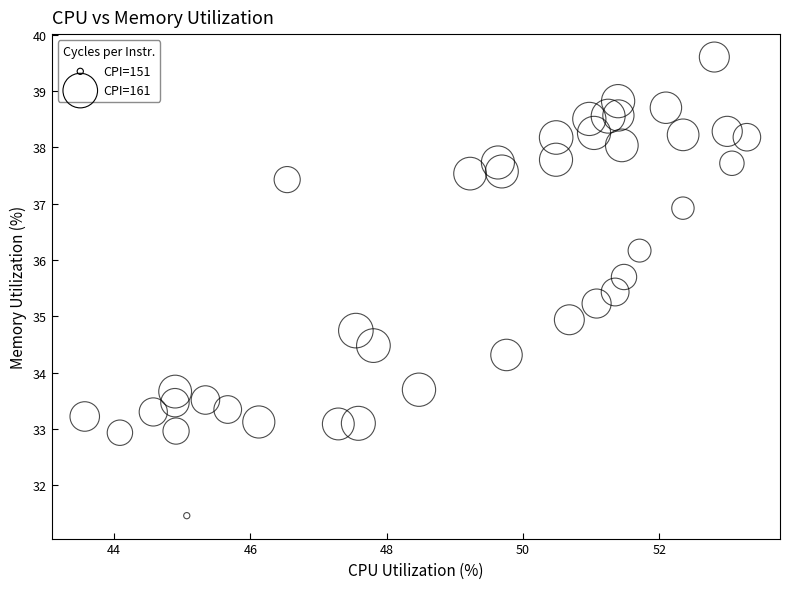

What is the range of Y values (max minus min)?

8.1